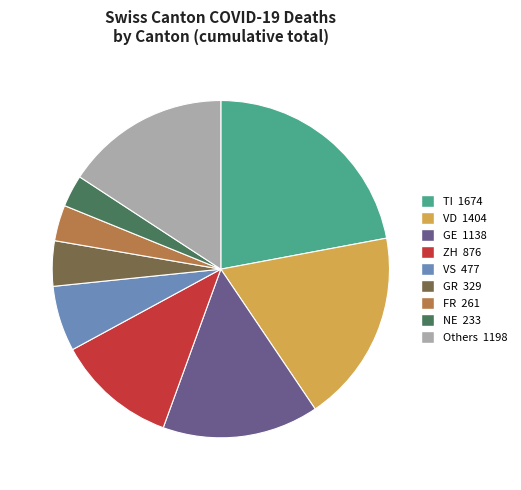

Is there a majority slice in this chart?

No